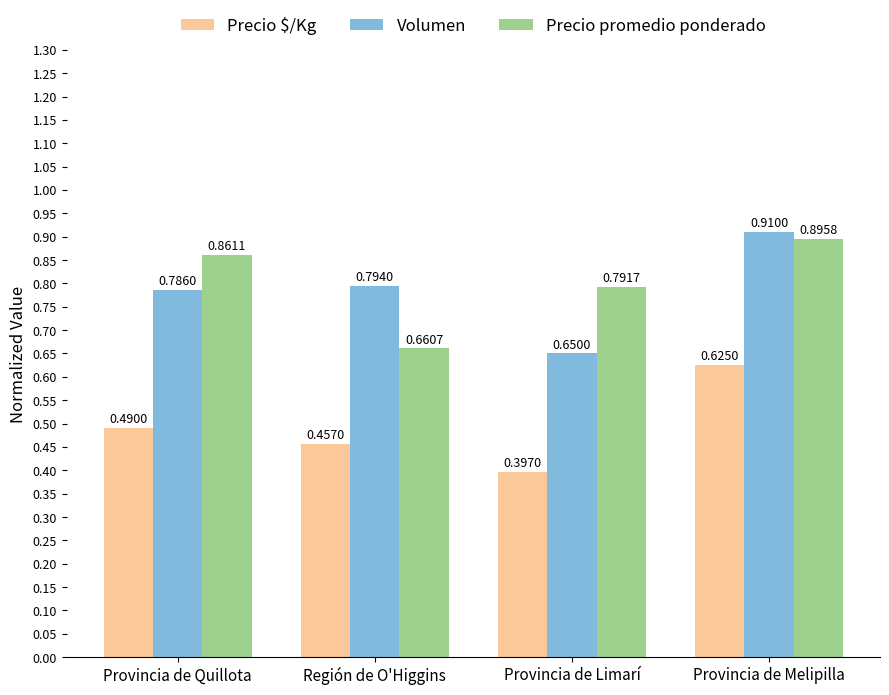

Is the value of Precio promedio ponderado at Provincia de Limarí greater than the value of Volumen at Provincia de Melipilla?

No